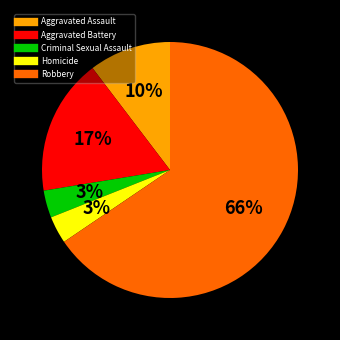

The Aggravated Battery slice represents 11% of the pie. True or false?

False